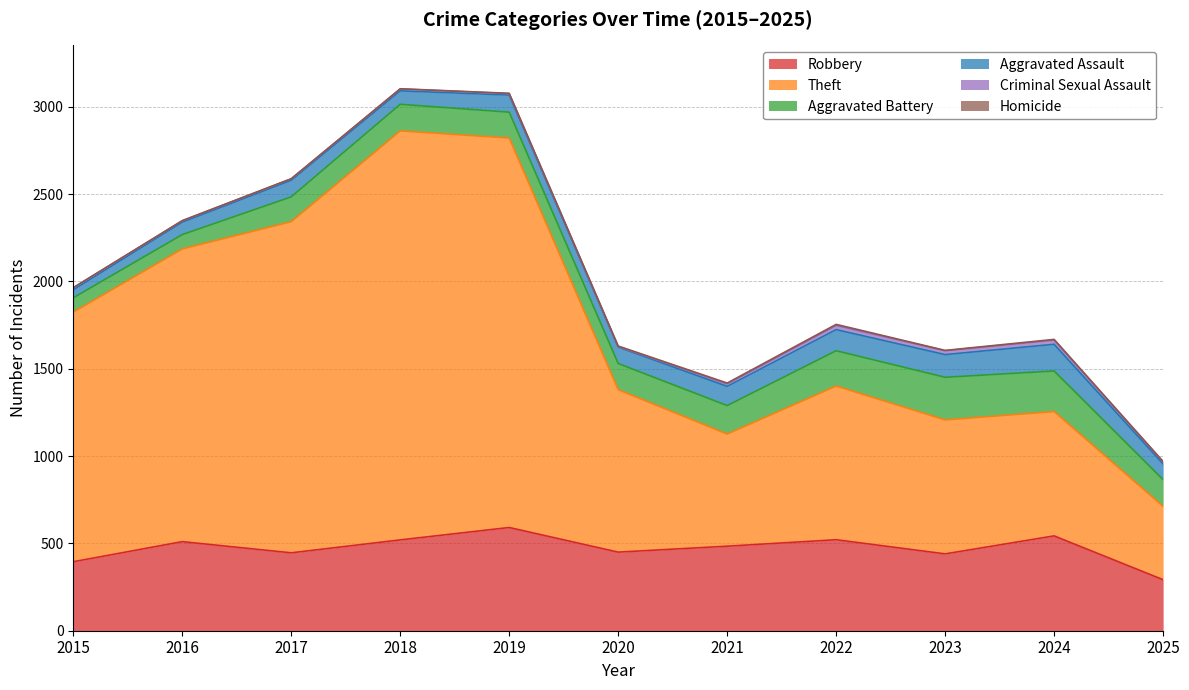

Which series changed the most between 2016 and 2023?

Theft